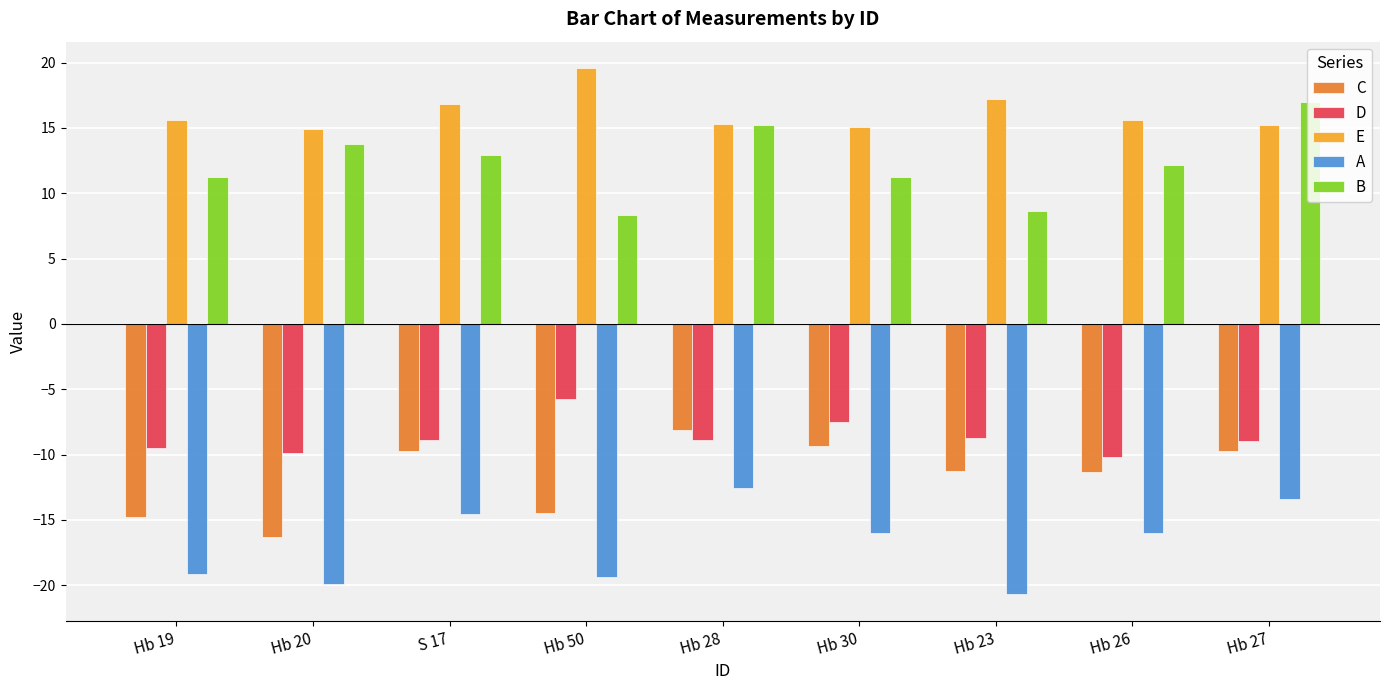

Are the bars horizontal?

No